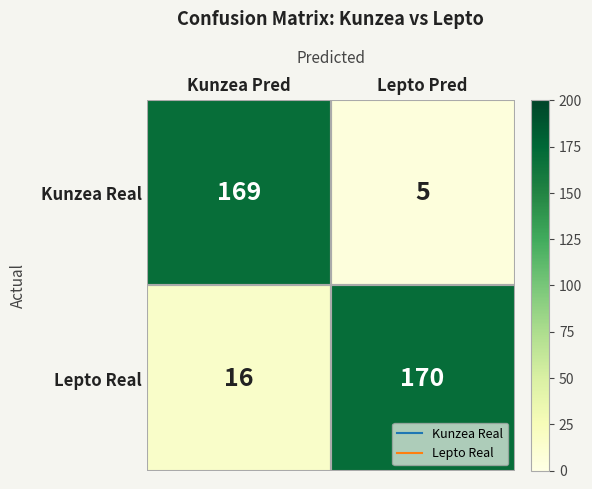

Which series changed the most between Kunzea Pred and Lepto Pred?

Kunzea Real